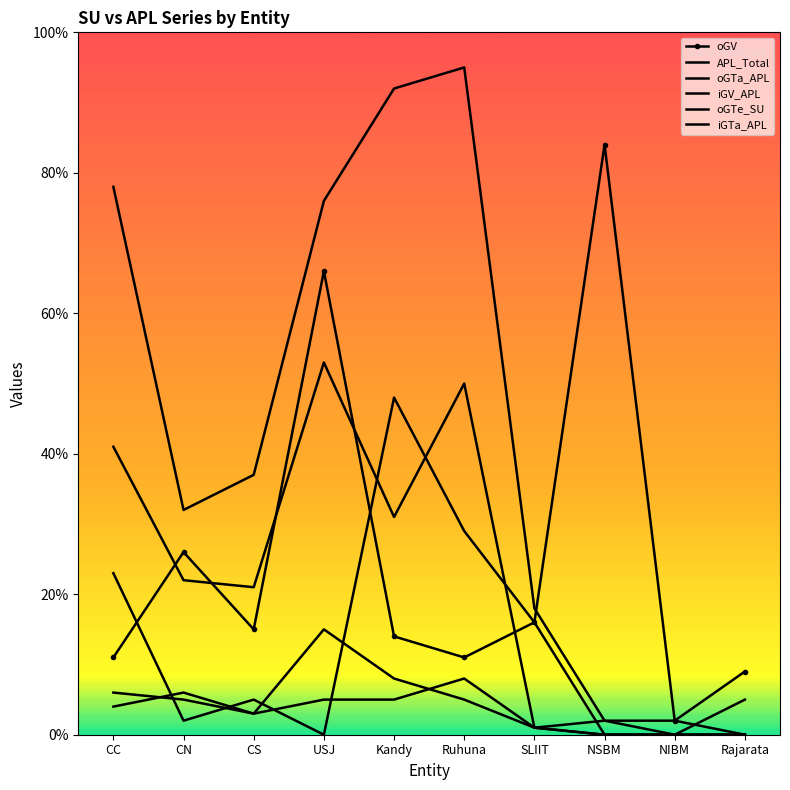

How many distinct data groups are displayed?

6